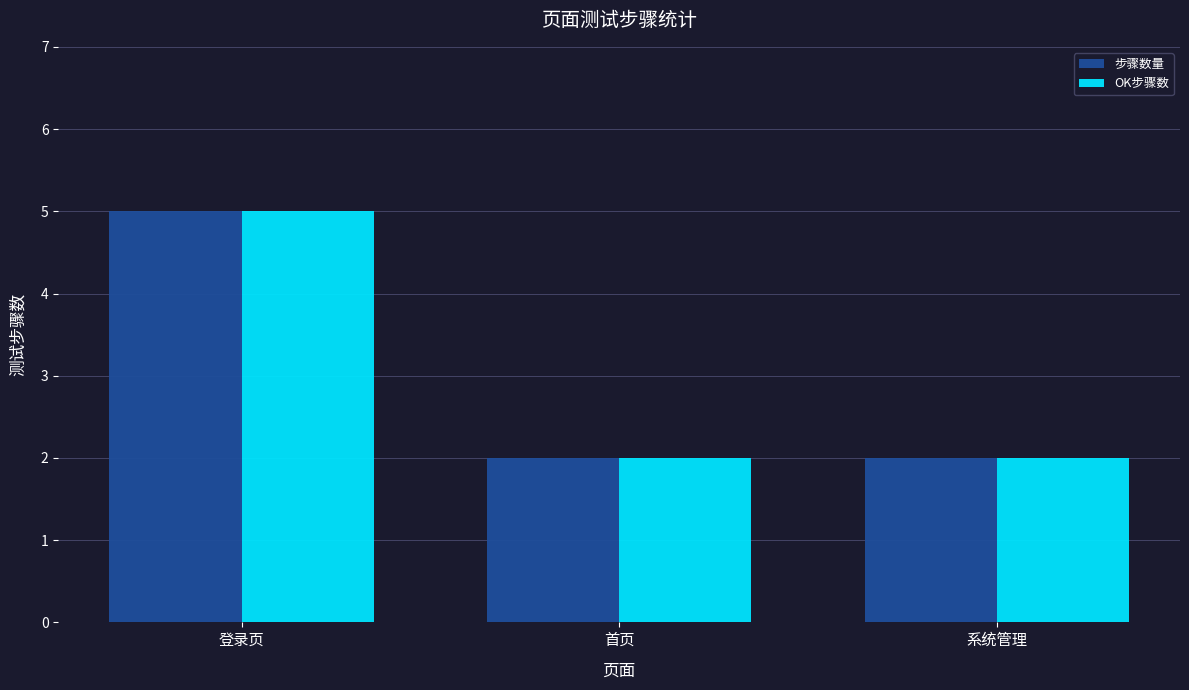

At which category is the sum across all series the highest?

登录页